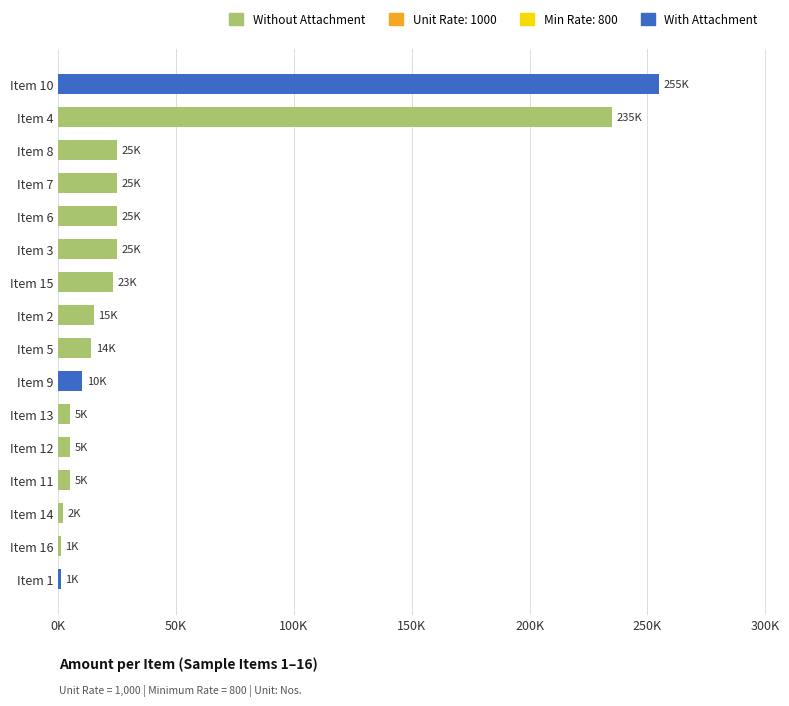

At which label is the value closest to 128000?

3